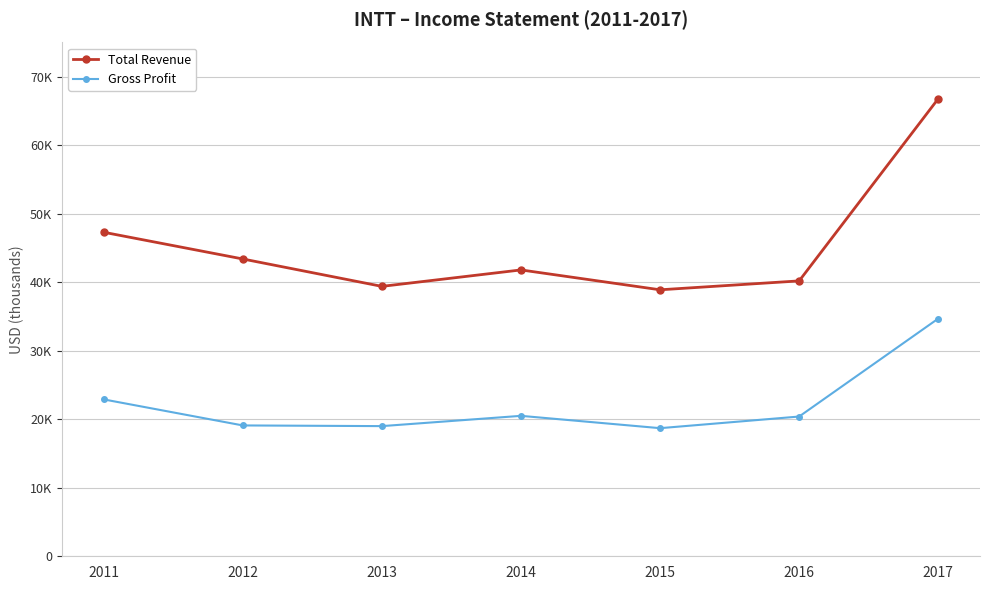

Does the chart have visible grid lines?

Yes